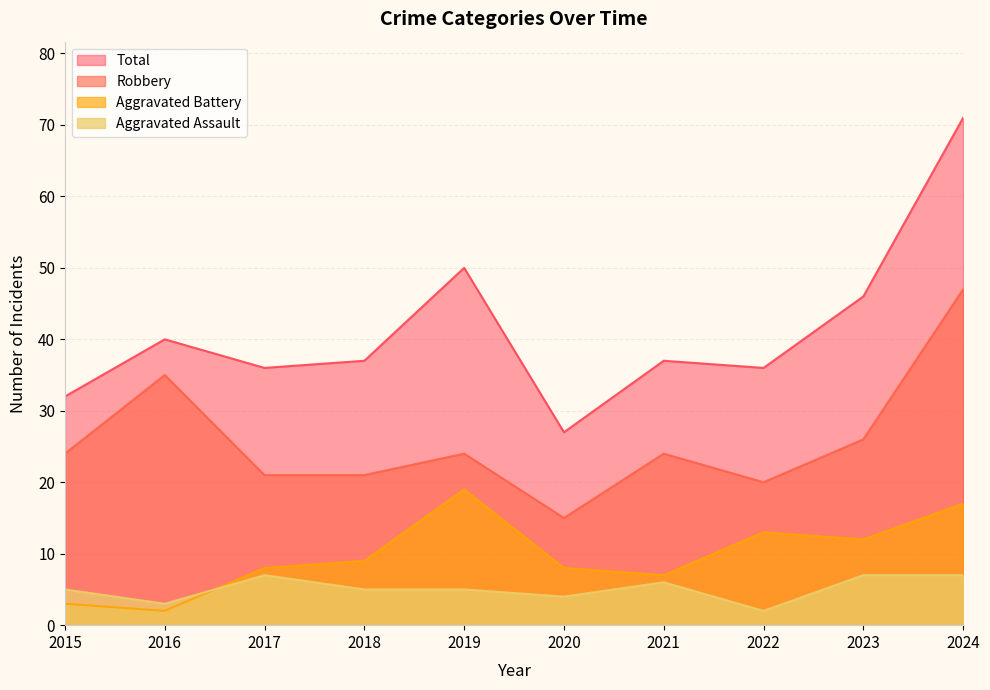

Reading left to right, transcribe all the data shown in this chart.

Aggravated Assault: 5	3	7	5	5	4	6	2	7	7
Aggravated Battery: 3	2	8	9	19	8	7	13	12	17
Robbery: 24	35	21	21	24	15	24	20	26	47
Total: 32	40	36	37	50	27	37	36	46	71